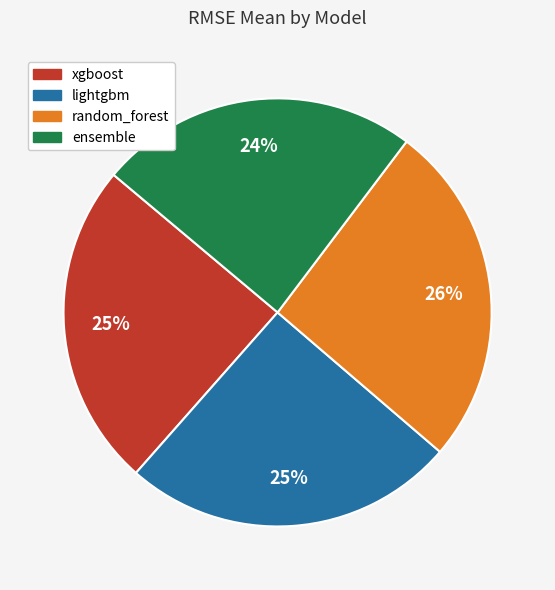

Which has a higher value, random_forest or ensemble?

random_forest